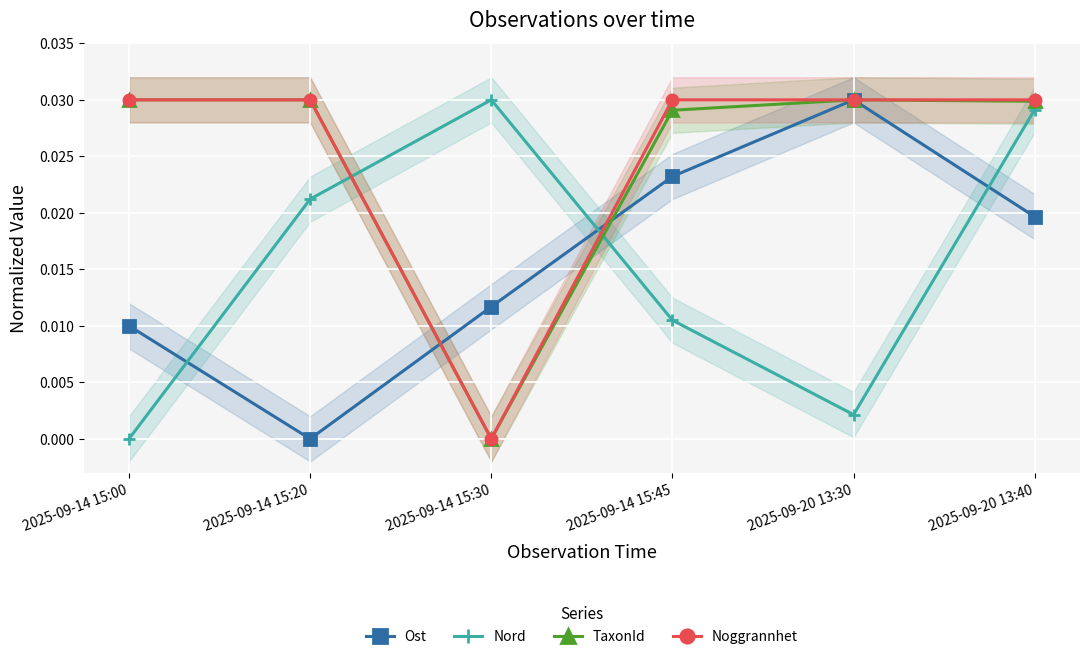

Is the value of Noggrannhet at 2025-09-14 15:00 greater than the value of Nord at 2025-09-20 13:40?

Yes